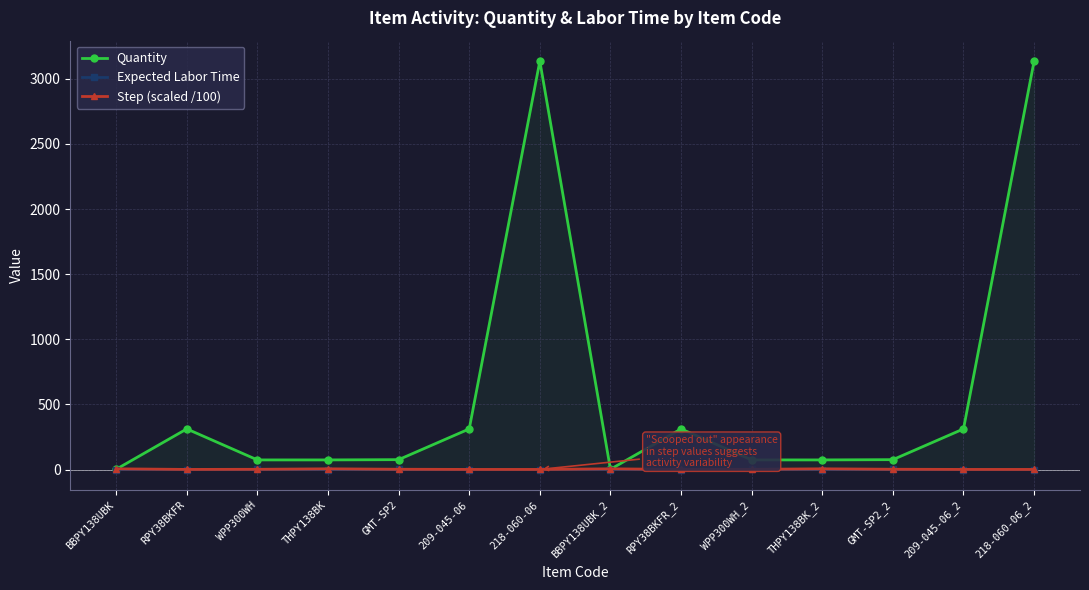

The value of Quantity at THPY138BK_2 is 132.9. True or false?

False